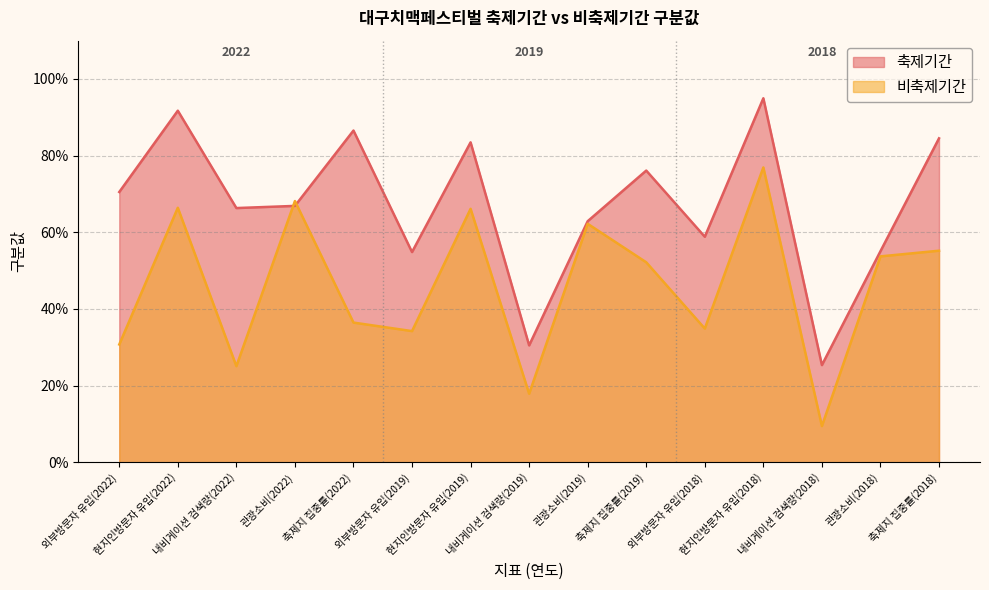

What is the label of the 10th point from the left?

축제지 집중률(2019)